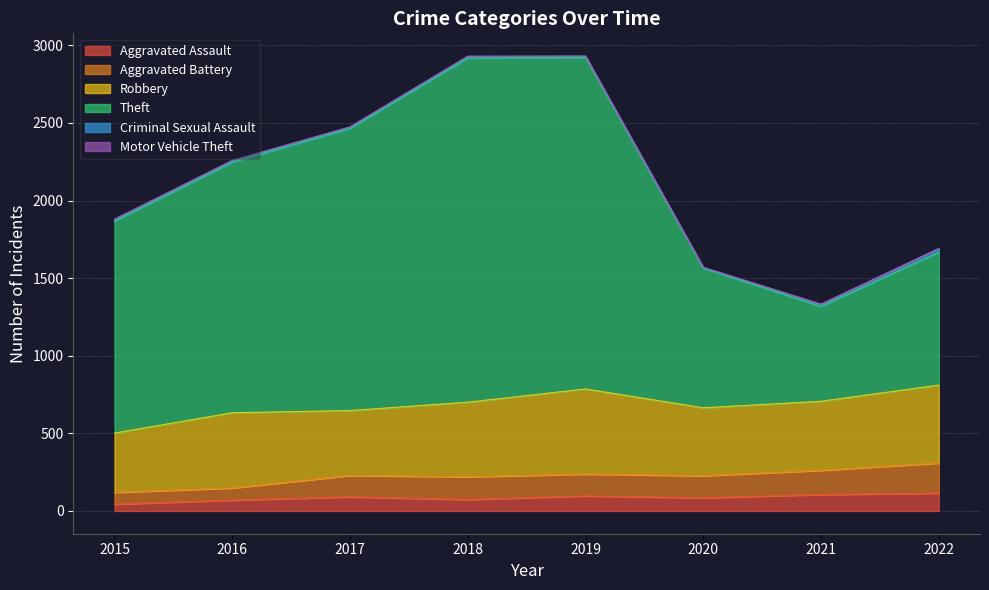

The value of Theft at 2015 is 673. True or false?

False